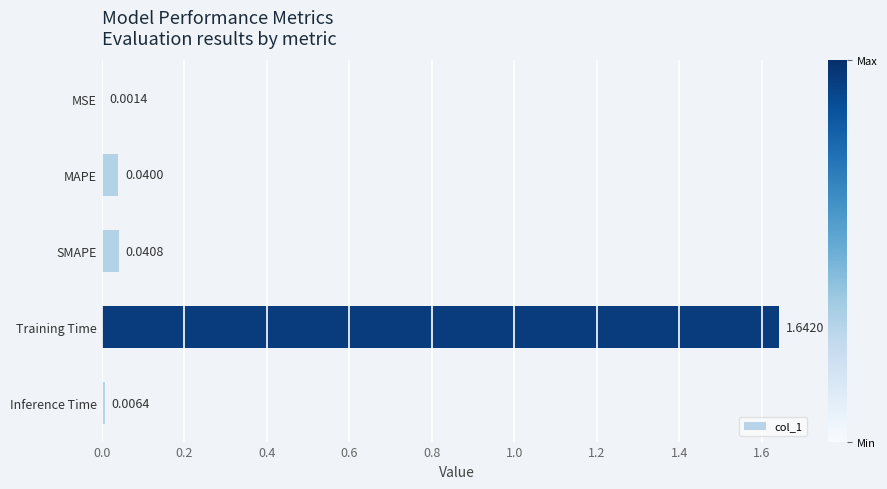

At which category does the chart reach its peak across all series?

Training Time